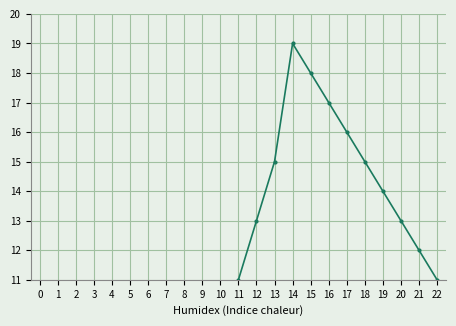

The value at 15 is 18. True or false?

True